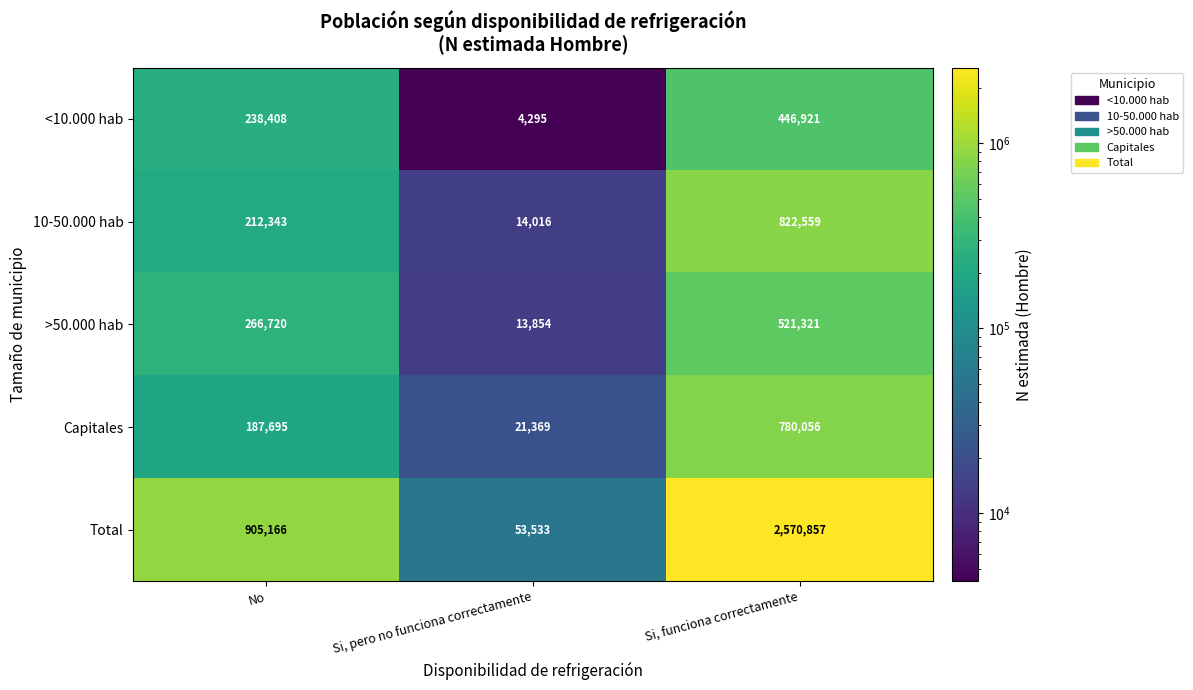

Read the Capitales value at Si, funciona correctamente.

780056